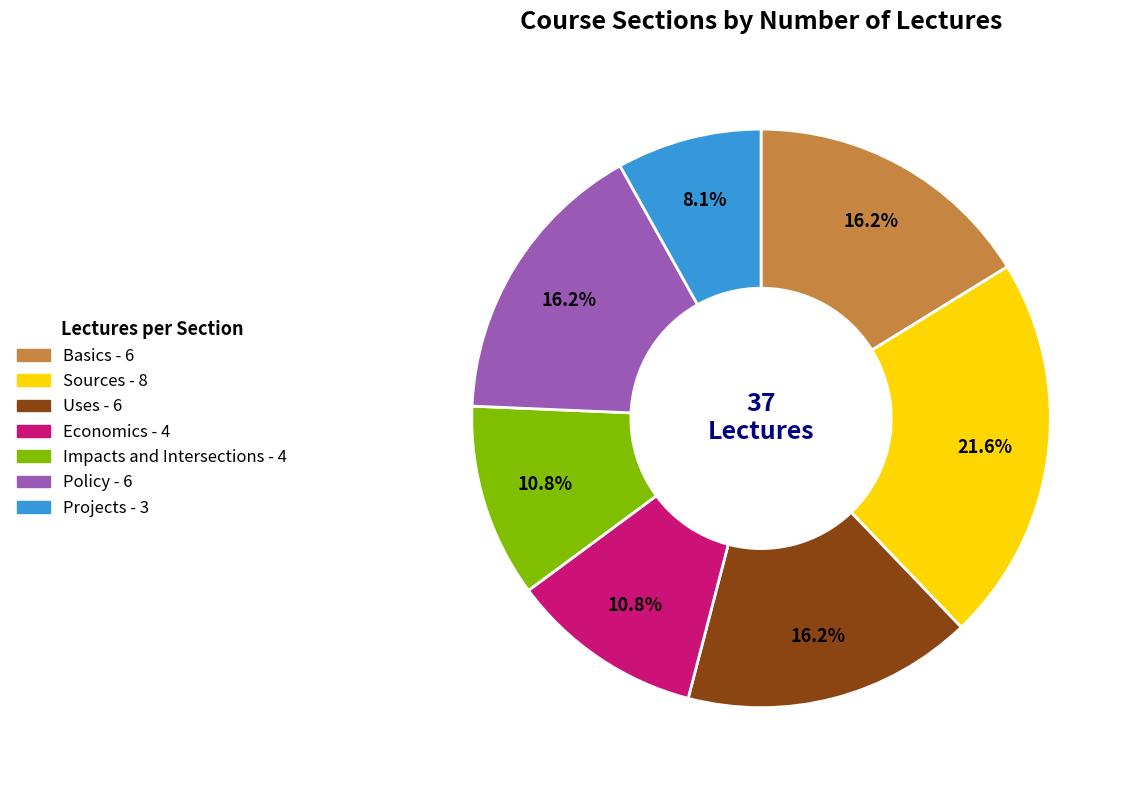

To the nearest percent, what is the difference between the largest and smallest slice percentages?

14%